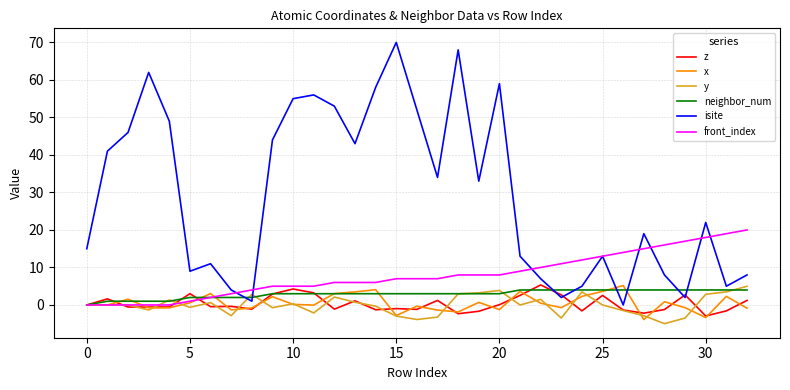

Which series has the widest spread of values?

isite